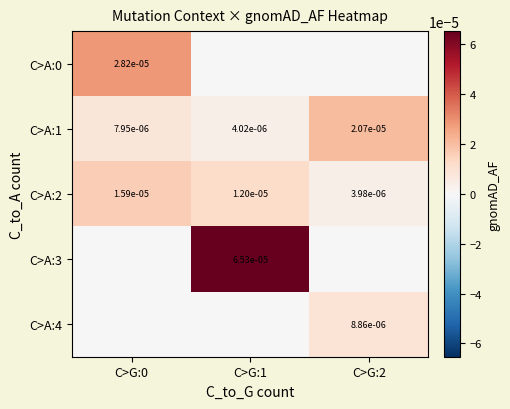

The C>A:1 series shows 0.0 at C>G:0. True or false?

True